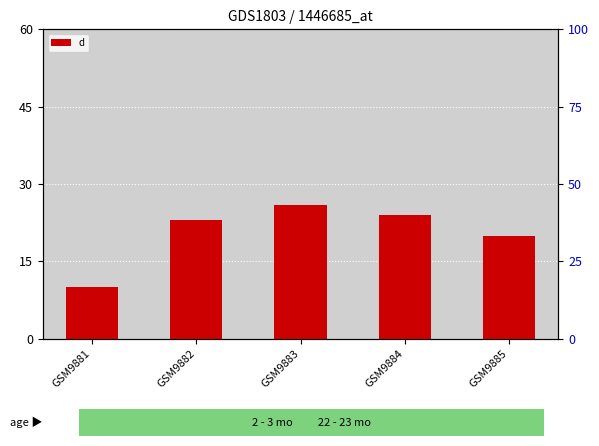

Which label corresponds to the smallest value in the chart?

GSM9881